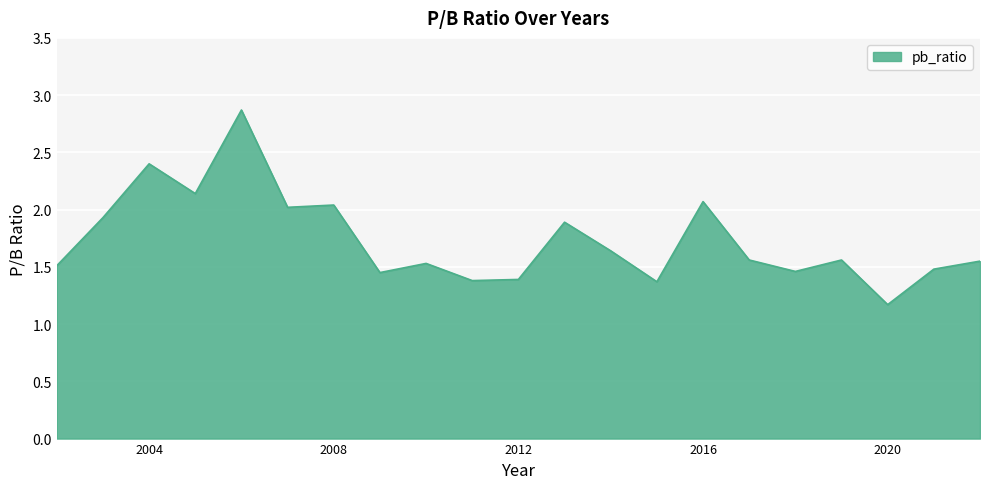

What is the minimum value shown in the chart?

1.2